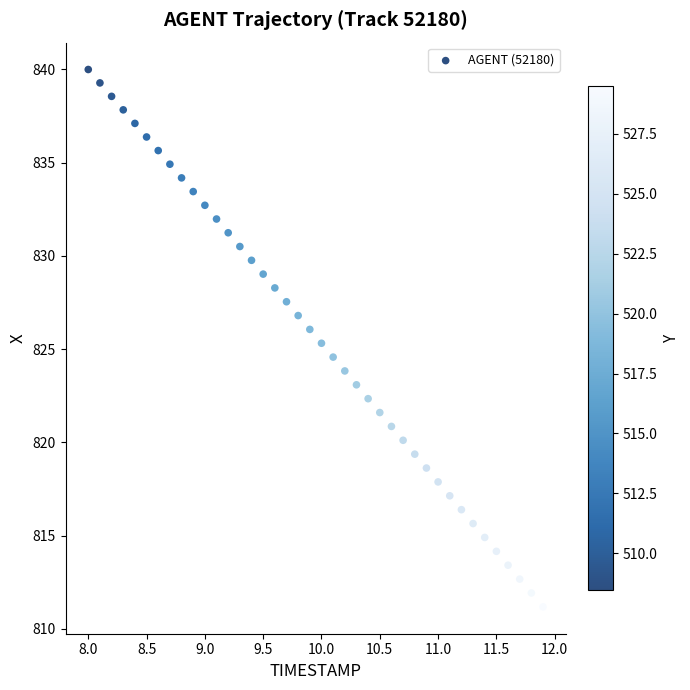

What is the range of X values (max minus min)?

3.9